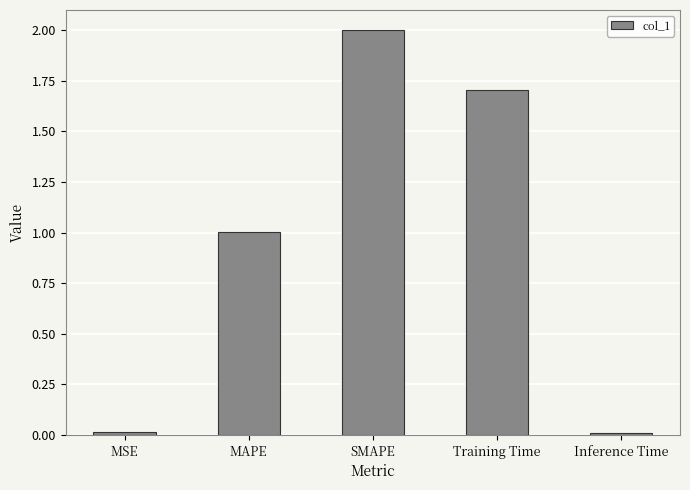

What is the sum of the values at MSE and SMAPE?

2.0